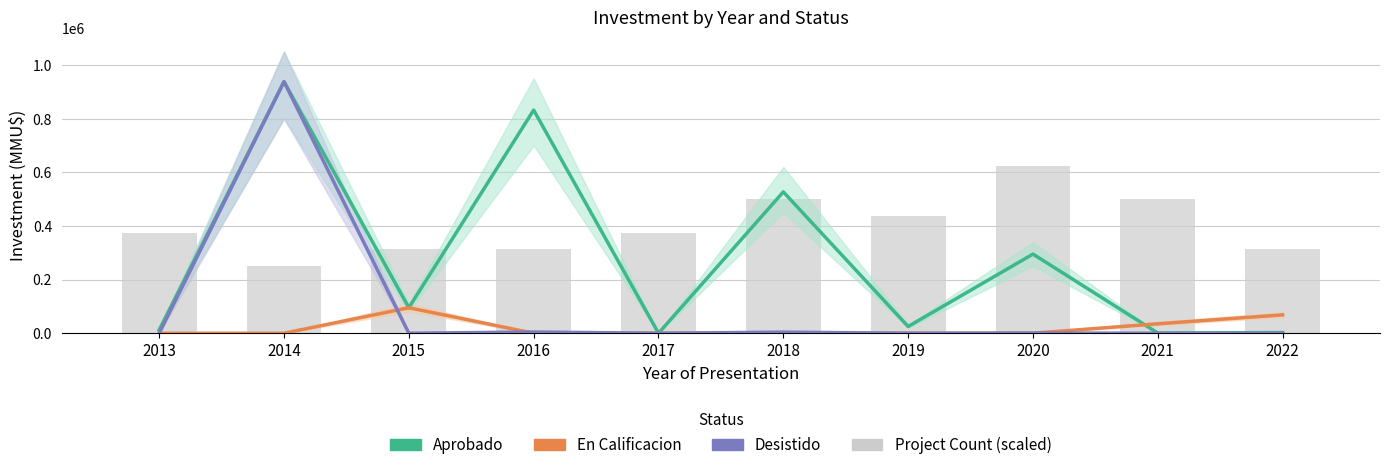

What is the difference between the second highest and minimum values in the Aprobado series?

831970